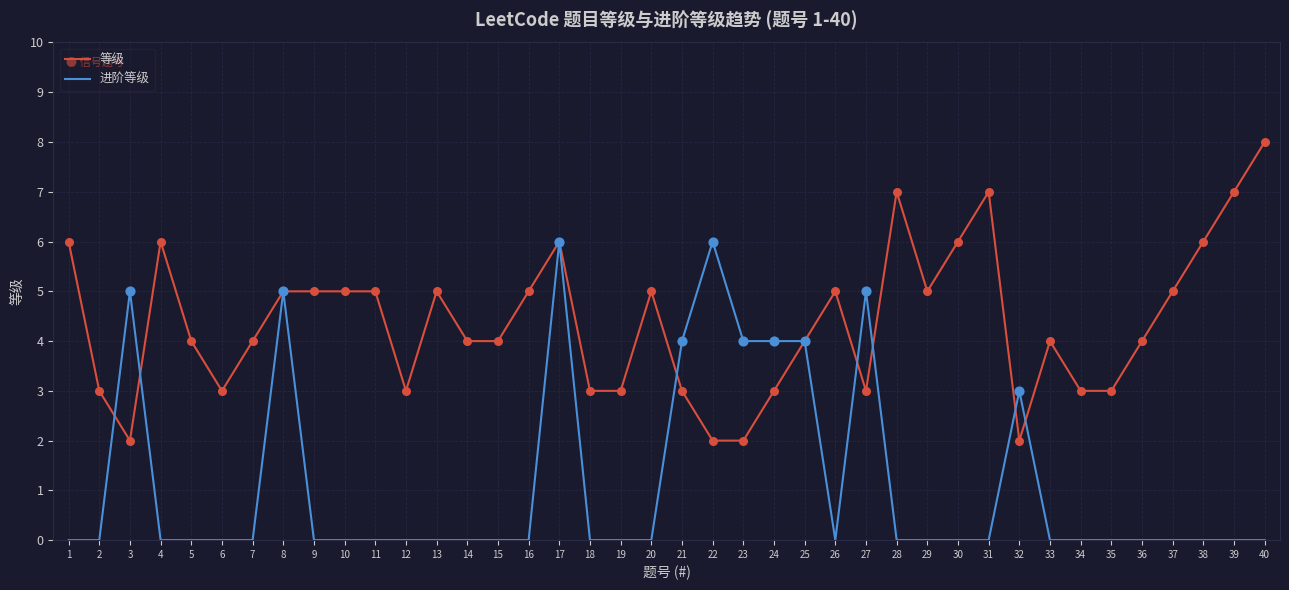

Which series has the largest total across all categories?

等级